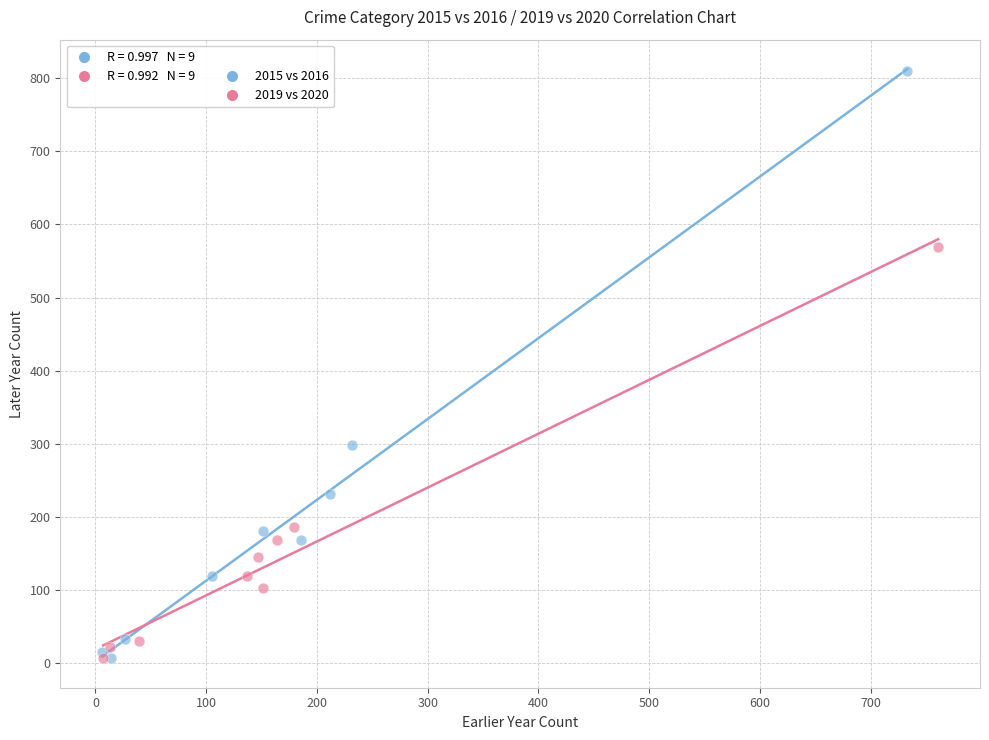

Which series has the largest Y range (max minus min)?

2015 vs 2016